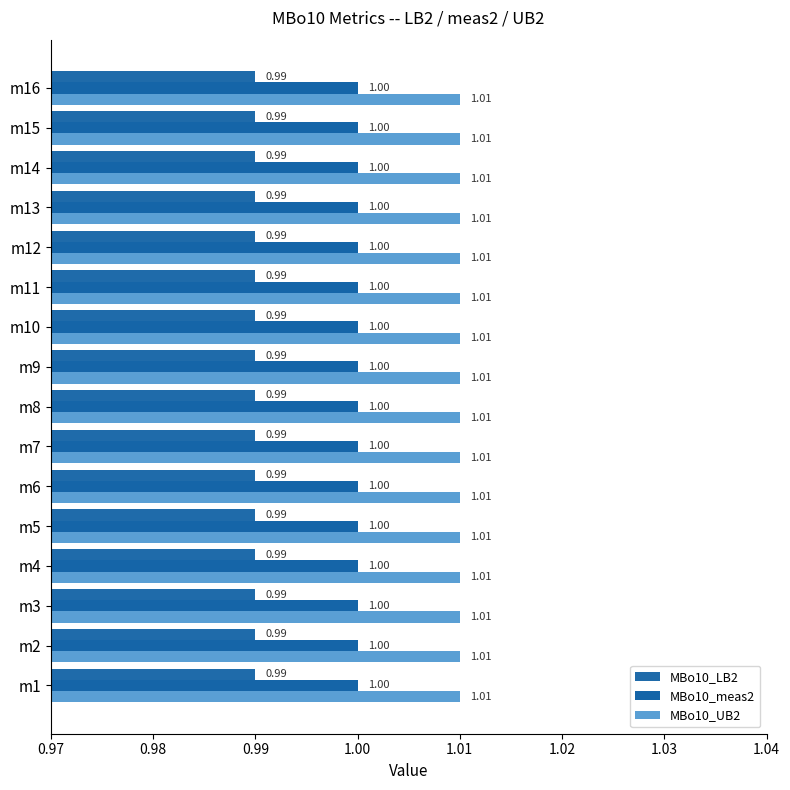

Reading right to left, list all the values displayed in this chart.

MBo10_LB2: m16=1.0	m15=1.0	m14=1.0	m13=1.0	m12=1.0	m11=1.0	m10=1.0	m9=1.0	m8=1.0	m7=1.0	m6=1.0	m5=1.0	m4=1.0	m3=1.0	m2=1.0	m1=1.0
MBo10_meas2: m16=1.0	m15=1.0	m14=1.0	m13=1.0	m12=1.0	m11=1.0	m10=1.0	m9=1.0	m8=1.0	m7=1.0	m6=1.0	m5=1.0	m4=1.0	m3=1.0	m2=1.0	m1=1.0
MBo10_UB2: m16=1.0	m15=1.0	m14=1.0	m13=1.0	m12=1.0	m11=1.0	m10=1.0	m9=1.0	m8=1.0	m7=1.0	m6=1.0	m5=1.0	m4=1.0	m3=1.0	m2=1.0	m1=1.0